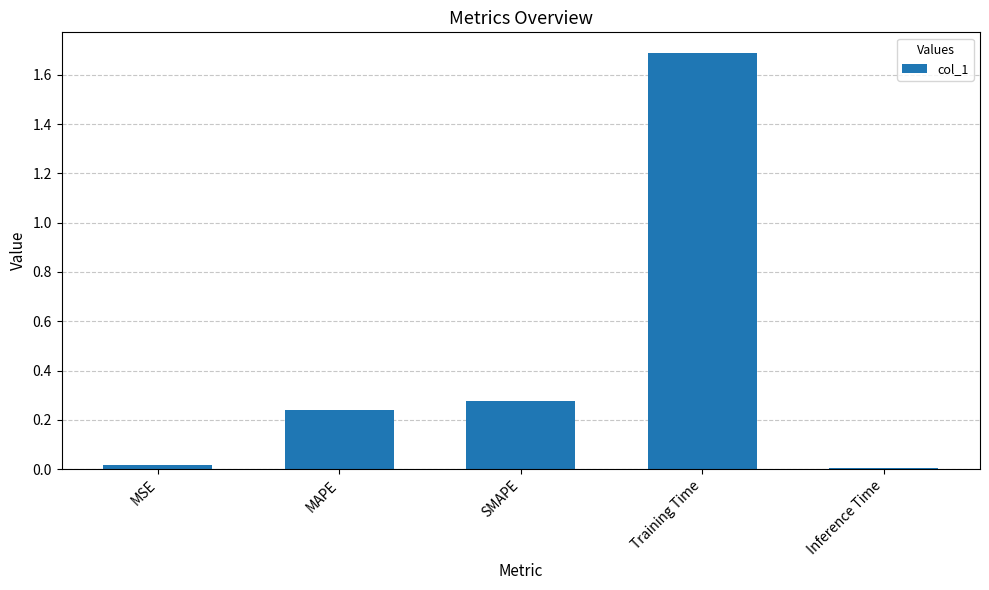

What is the approximate value at Training Time?

1.7